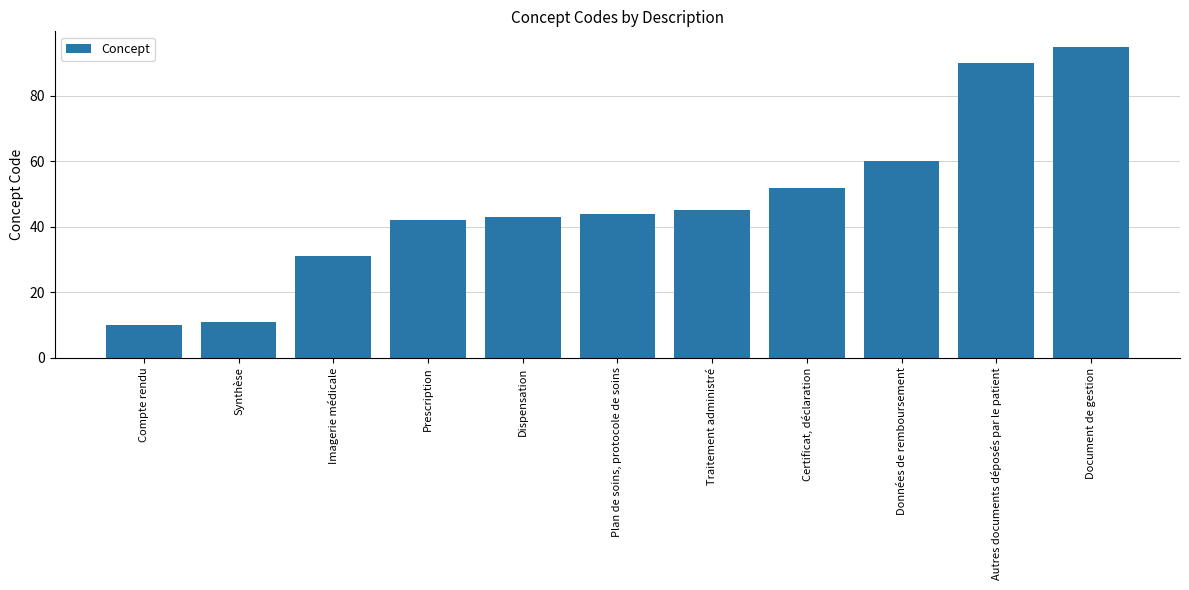

Rank the categories by value from highest to lowest.

Document de gestion, Autres documents déposés par le patient, Données de remboursement, Certificat, déclaration, Traitement administré, Plan de soins, protocole de soins, Dispensation, Prescription, Imagerie médicale, Synthèse, Compte rendu